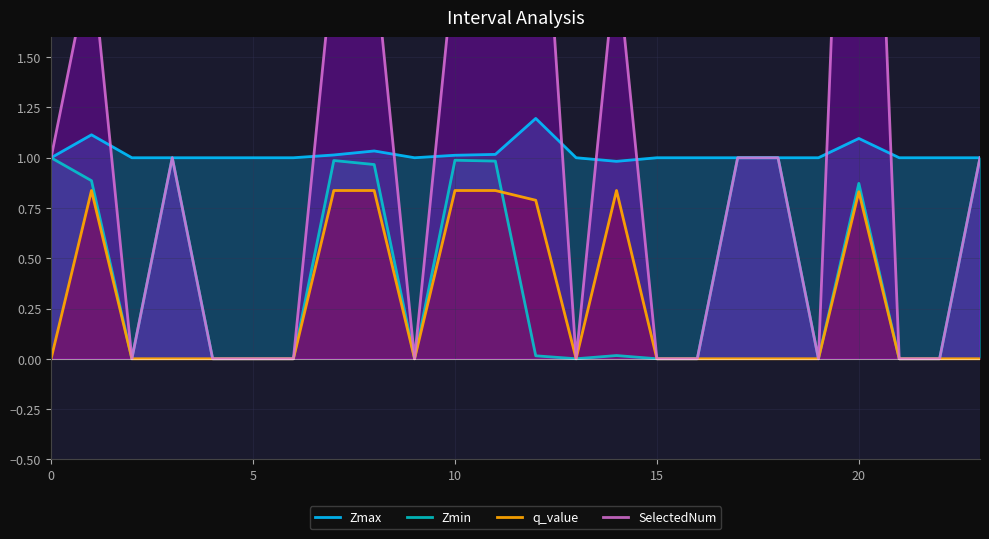

How many distinct data groups are displayed?

4